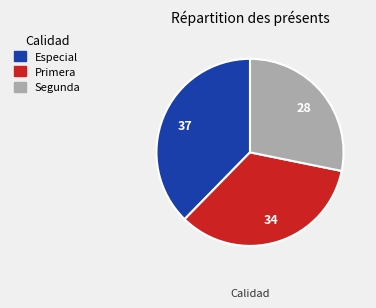

What is the ratio of the value at Segunda to the value at Primera?

0.8